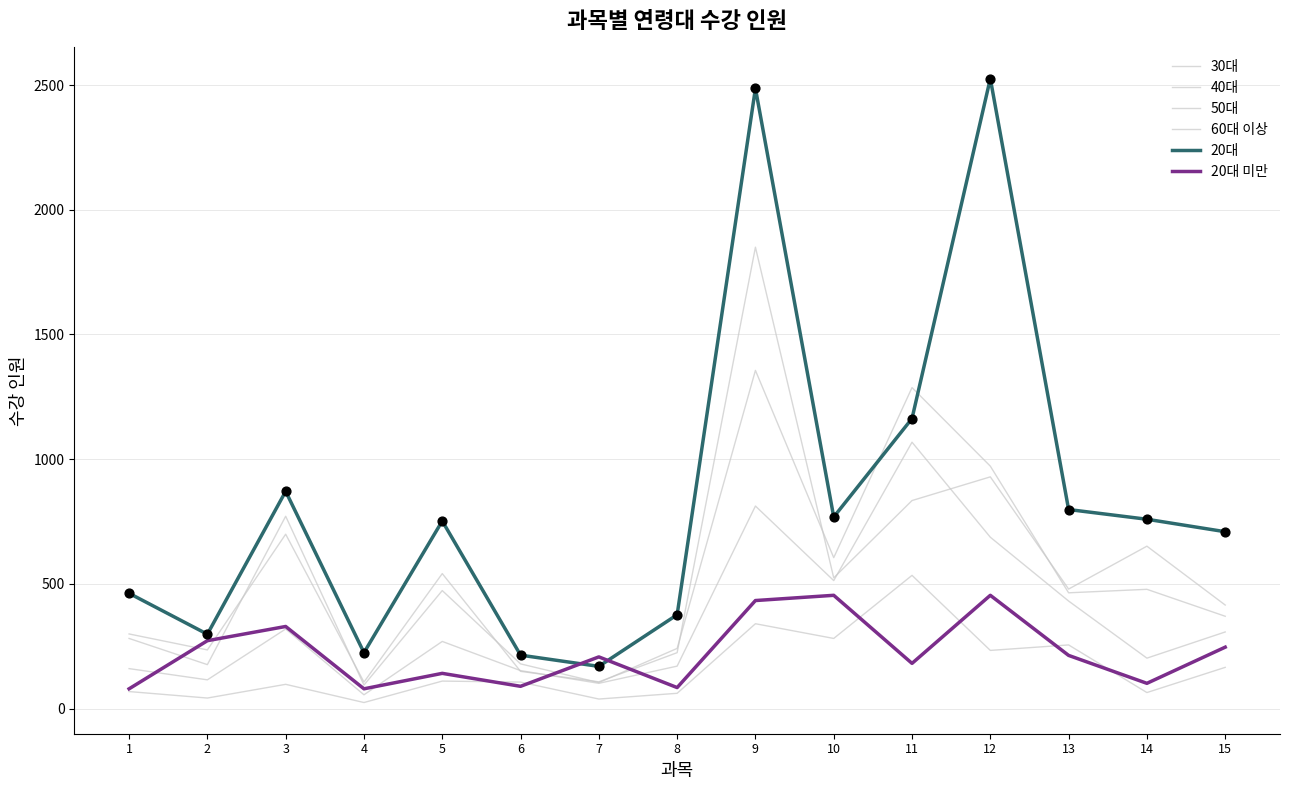

How many lines are shown in the chart?

6